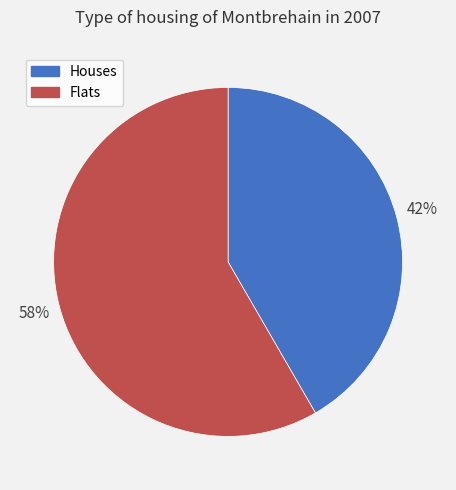

Which category accounts for the majority?

Flats